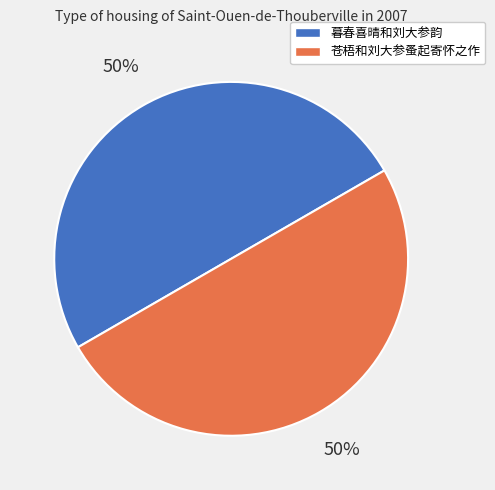

Is the sum of 苍梧和刘大参蚤起寄怀之作 and 暮春喜晴和刘大参韵 greater than half?

Yes